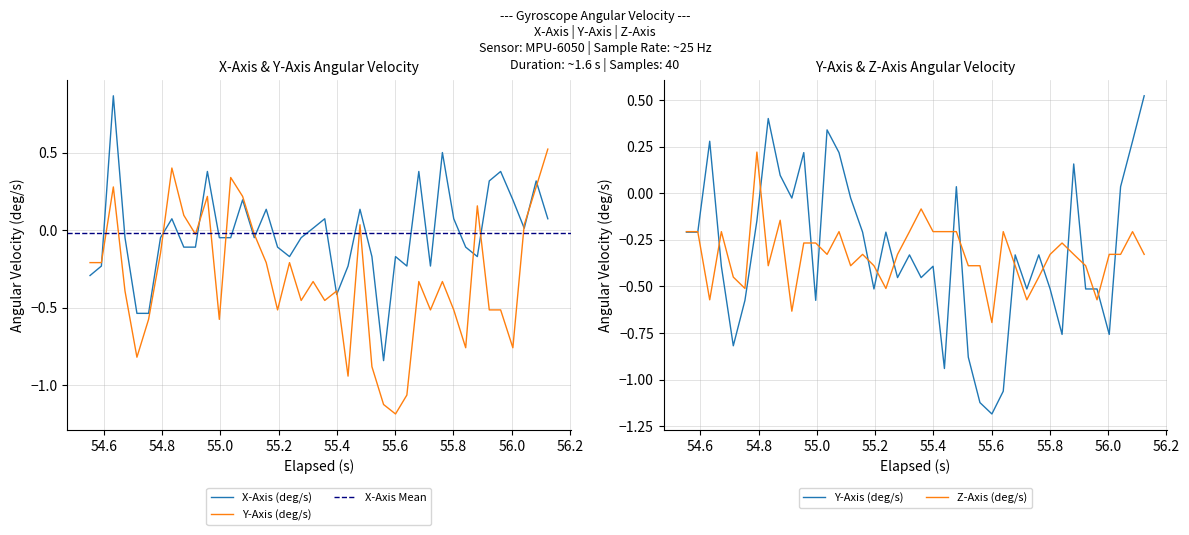

In Z-Axis (deg/s), how many points are higher than both neighbors (excluding endpoints)?

9